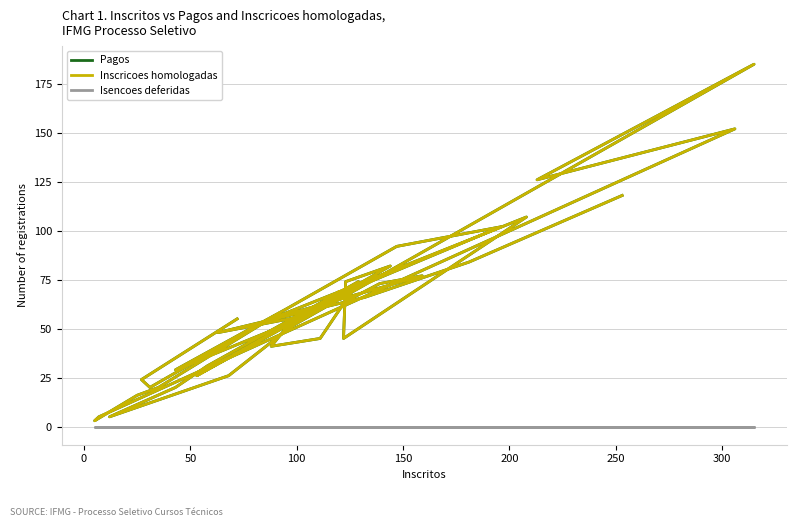

Which series has the largest range (max minus min)?

Pagos